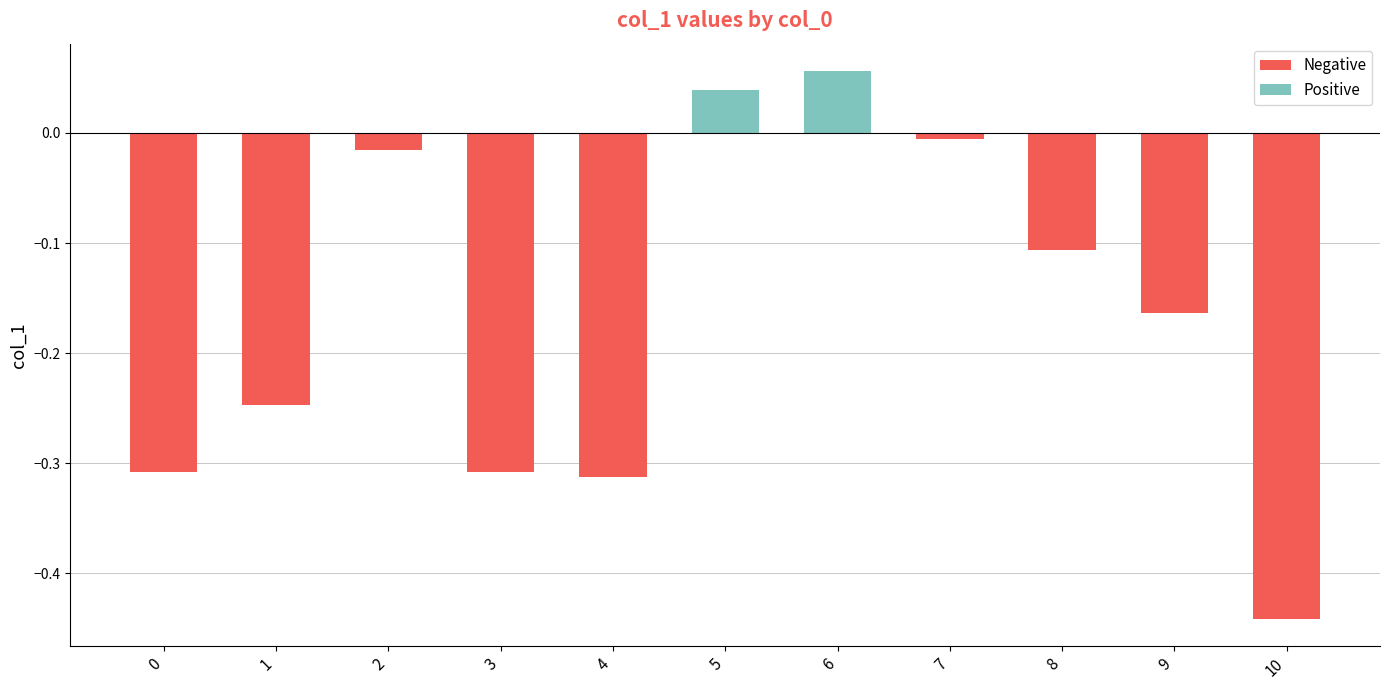

Where does the data first go above 0?

5